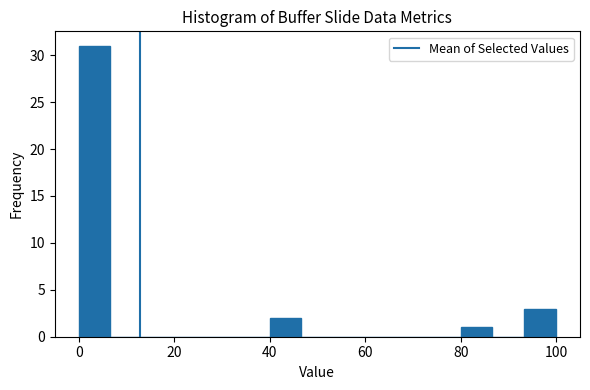

Read against the x-axis, roughly where is the centre of the tallest bar?

4